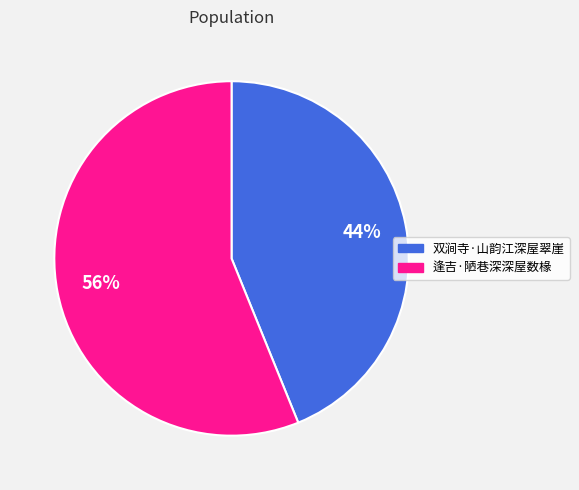

Which category accounts for the majority?

逢吉·陋巷深深屋数椽